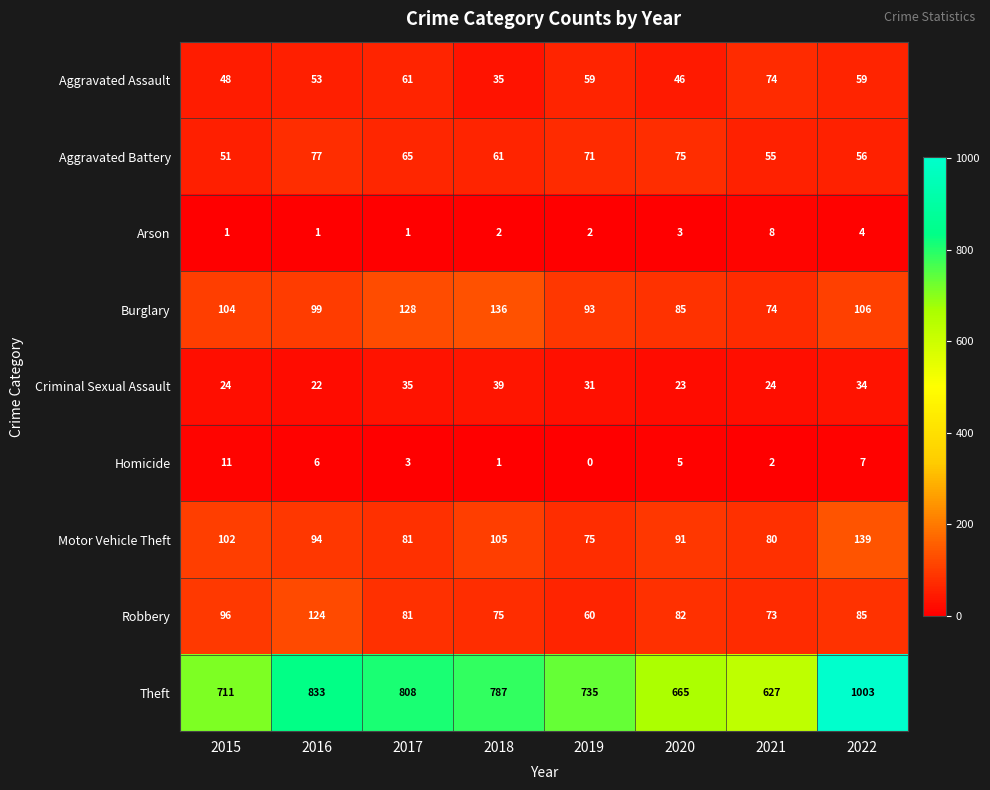

Which category has the lowest value across all series?

2019